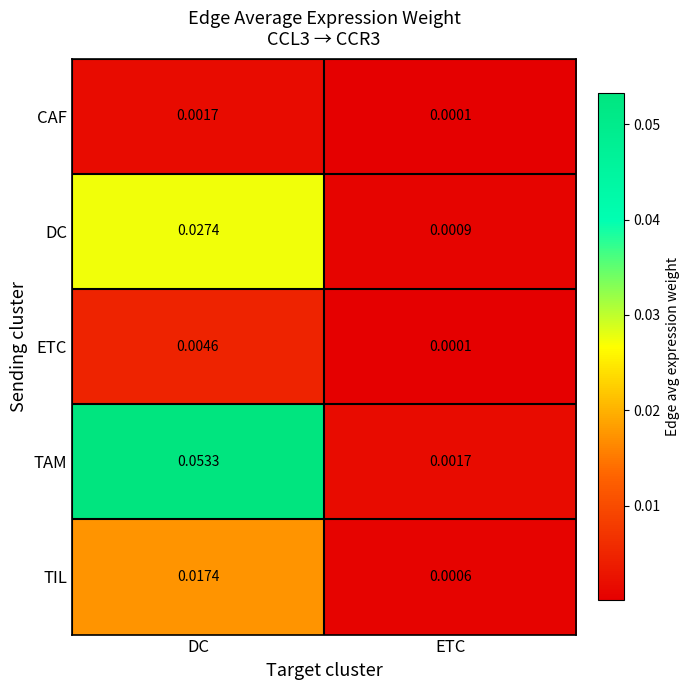

Which series has the widest spread of values?

TAM